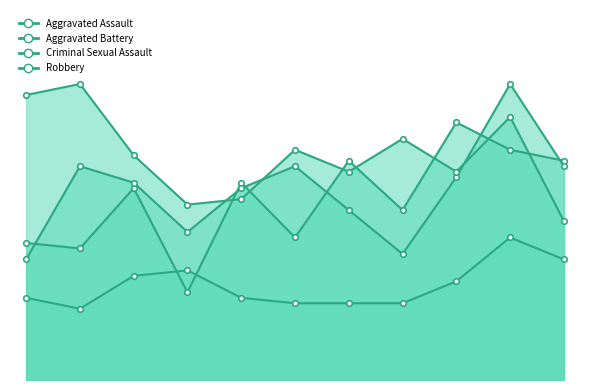

True or false: Criminal Sexual Assault has a value of 22 at 2025.

True